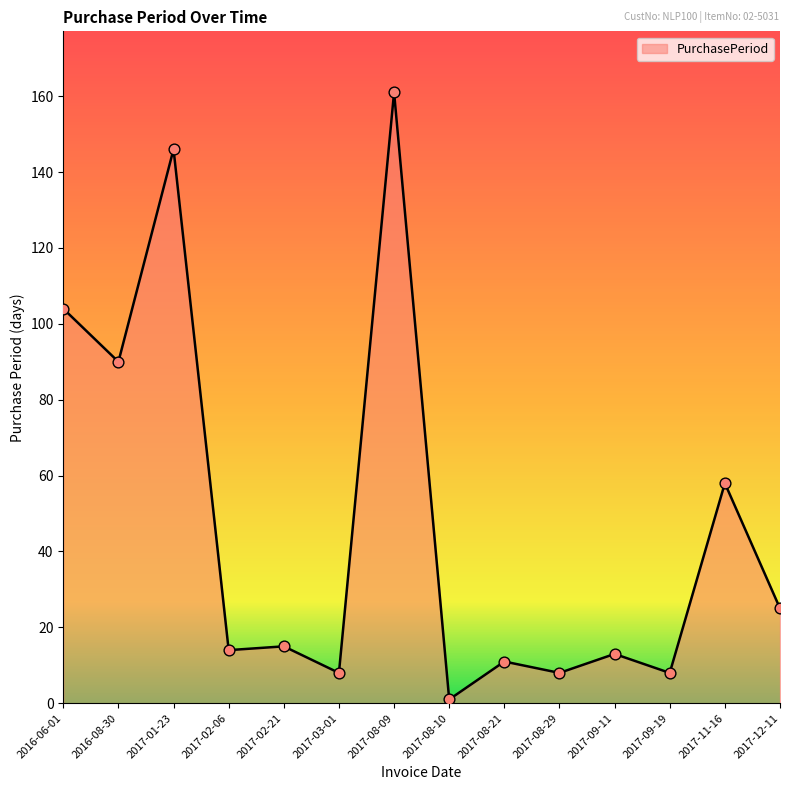

What is the ratio of the value at 2017-09-11 to the value at 2017-03-01?

1.6